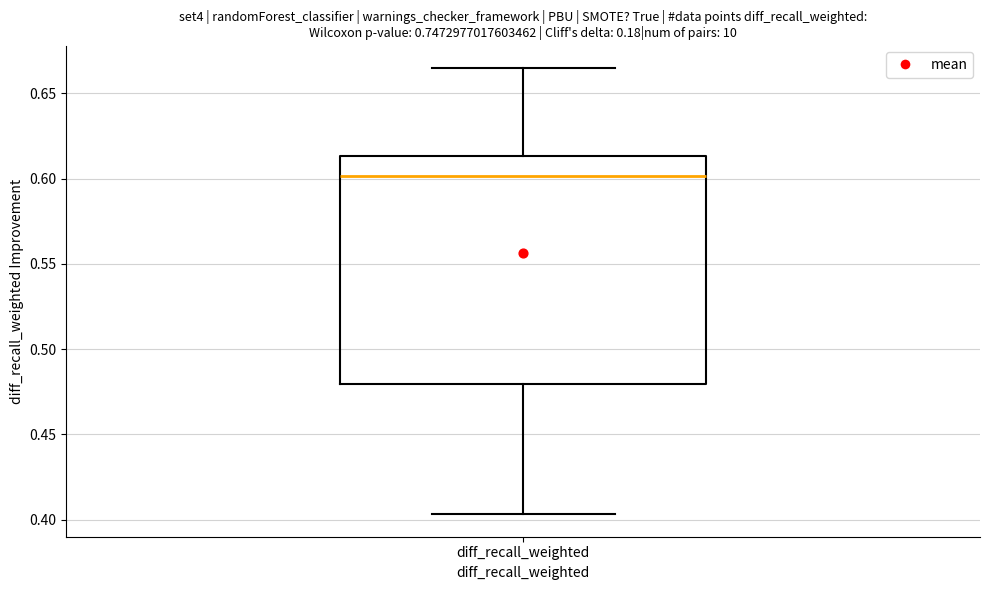

Where does the upper whisker of the box for diff_recall_weighted end on the y-axis? The values are not printed on the chart, so give them approximately, as read against the axis.

0.665